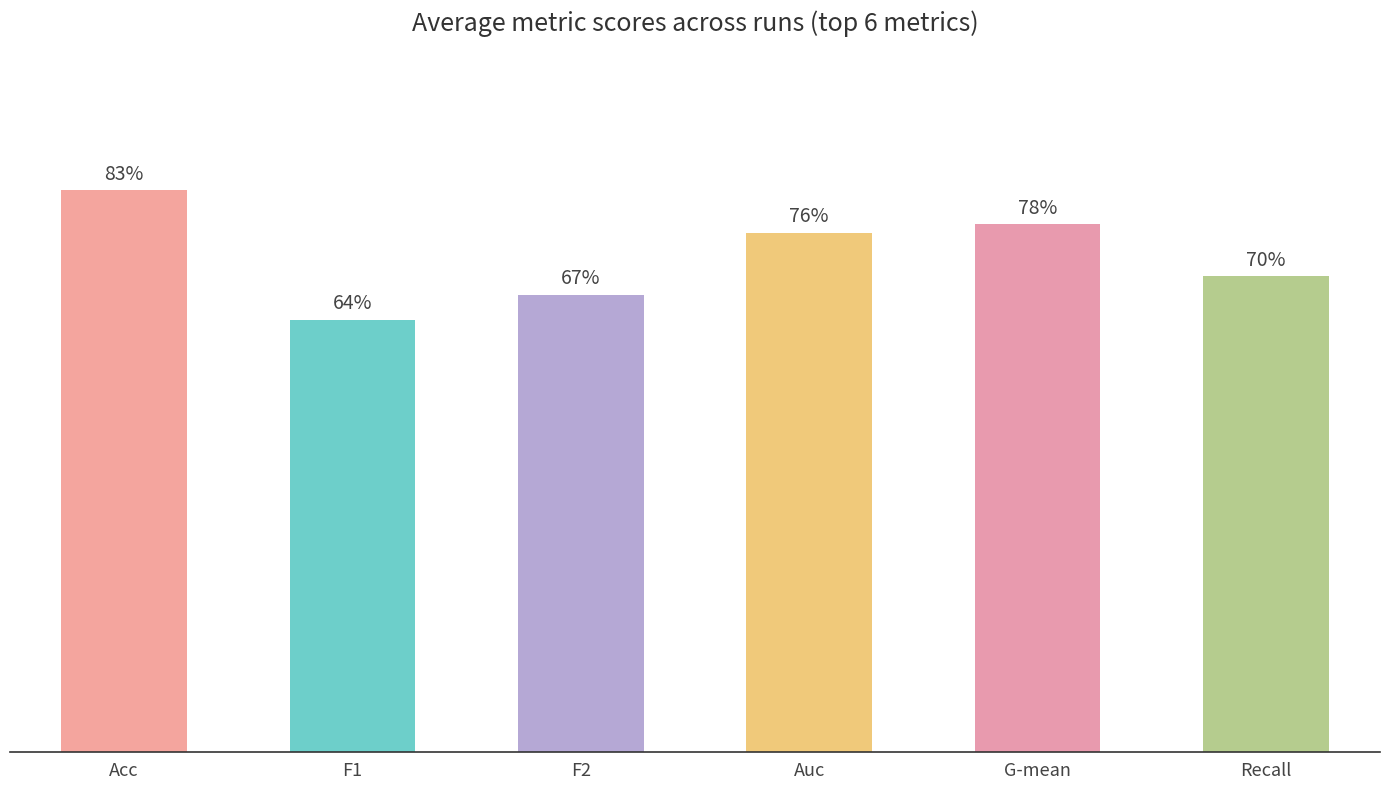

List the labels in order of value, smallest first.

F1, F2, Recall, Auc, G-mean, Acc